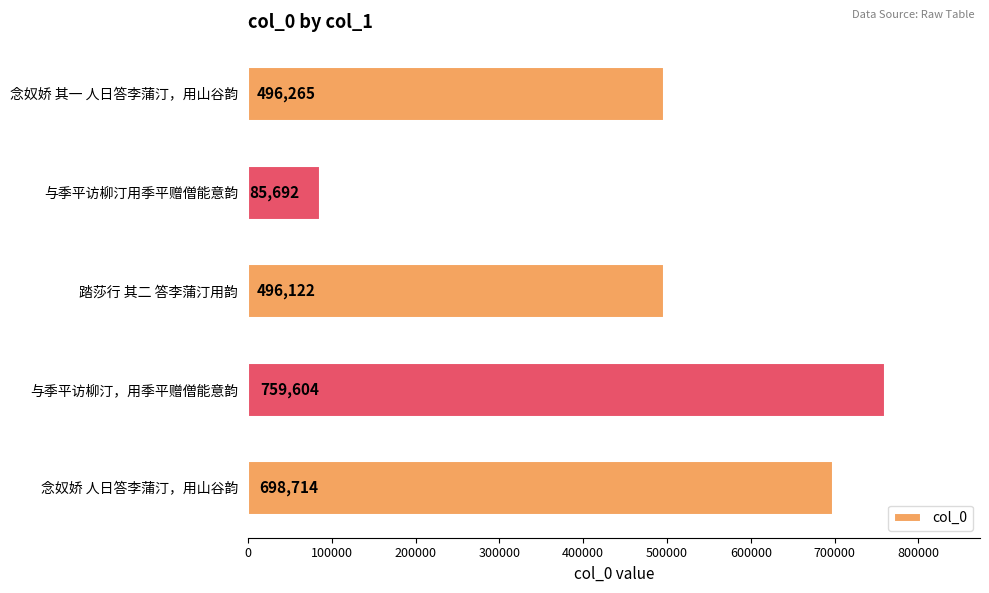

What is the ratio of the value at 踏莎行 其二 答李蒲汀用韵 to the value at 与季平访柳汀用季平赠僧能意韵?

5.8